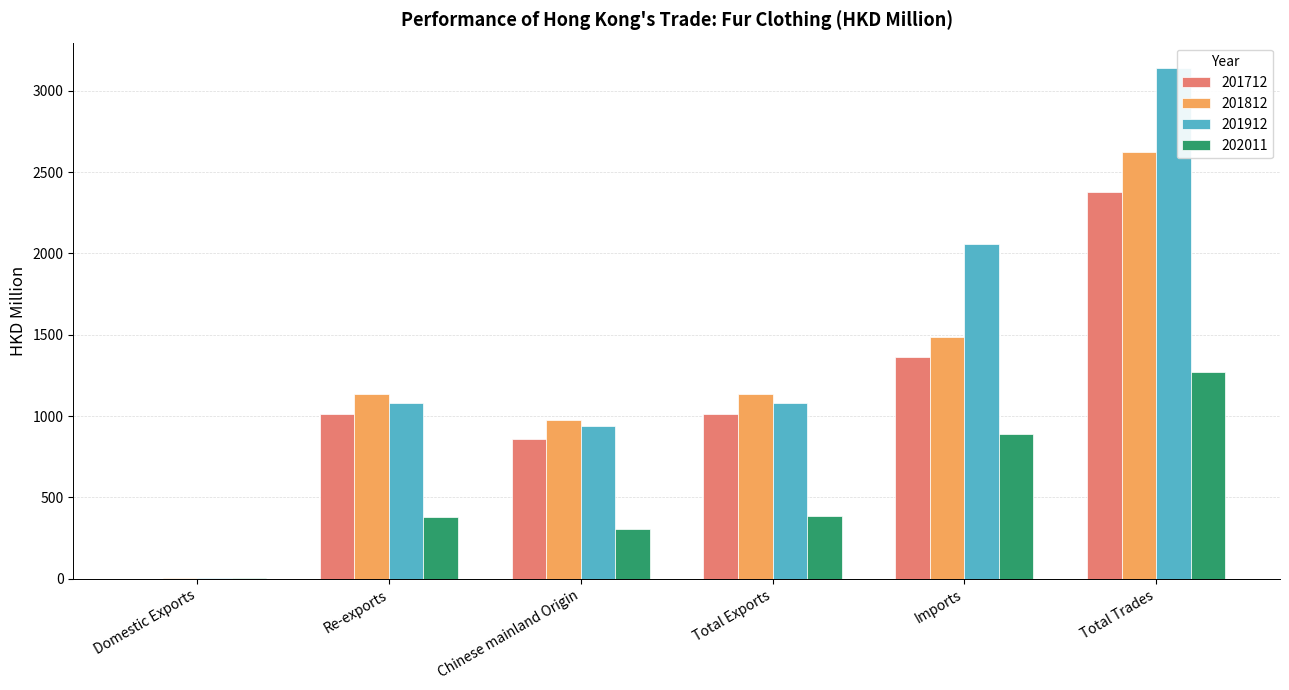

Are the bars horizontal?

No